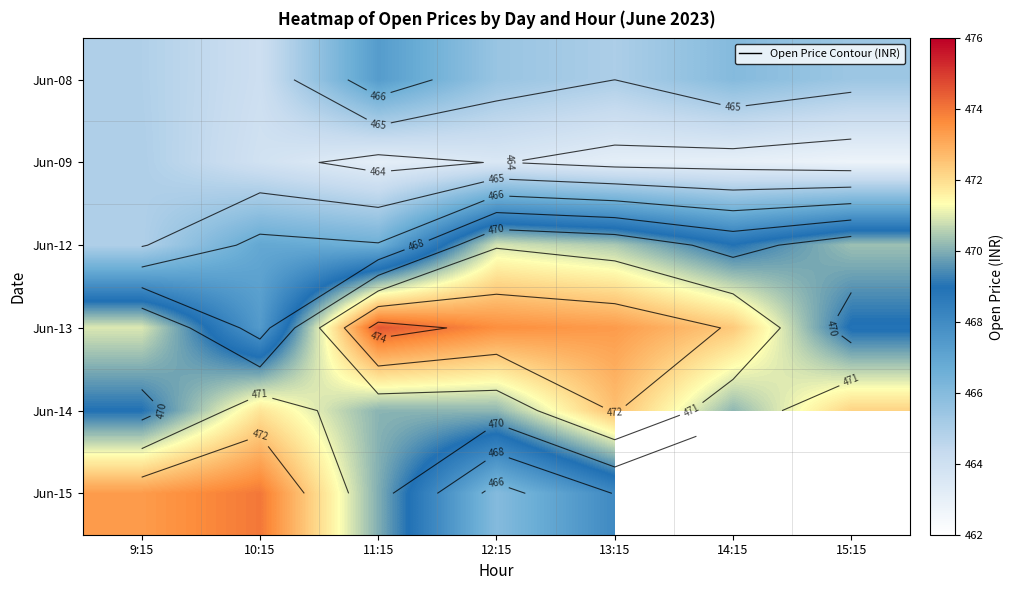

Is the value of Jun-12 at 15:15 greater than the value of Jun-09 at 13:15?

Yes